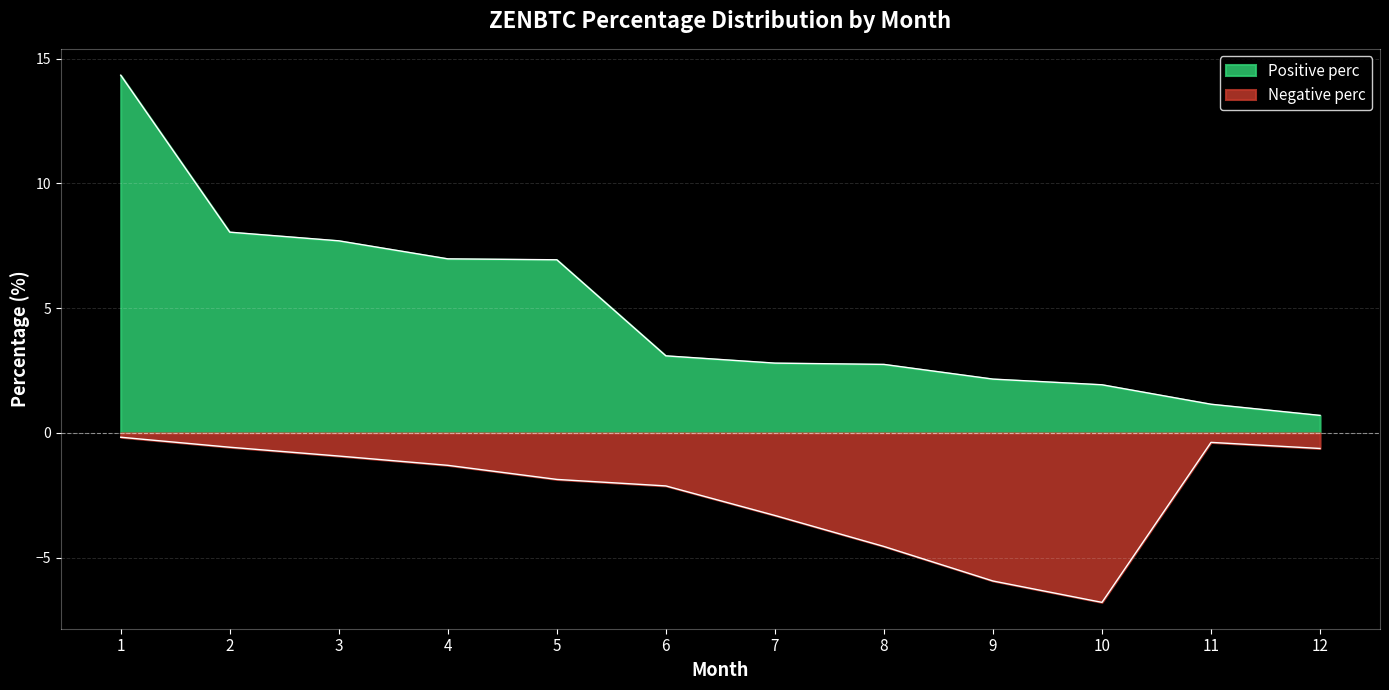

The Positive perc series shows 9.9 at 4. True or false?

False